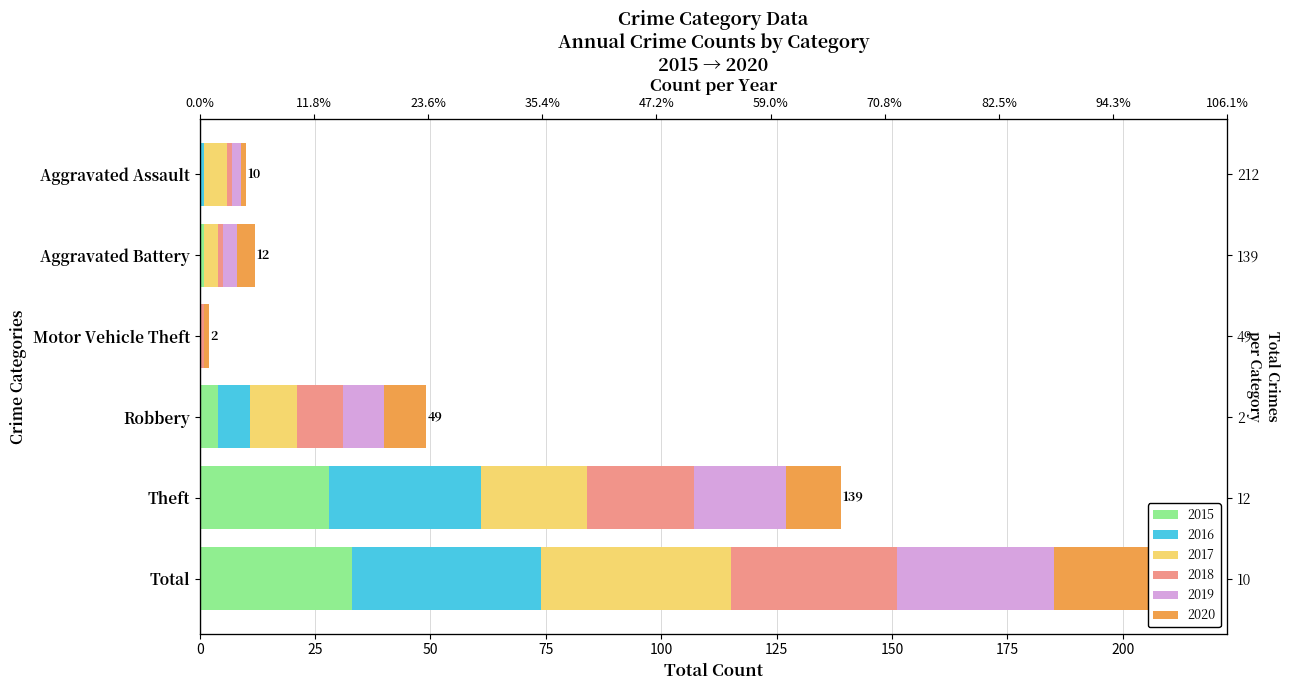

What is the label of the 5th bar from the left?

Theft